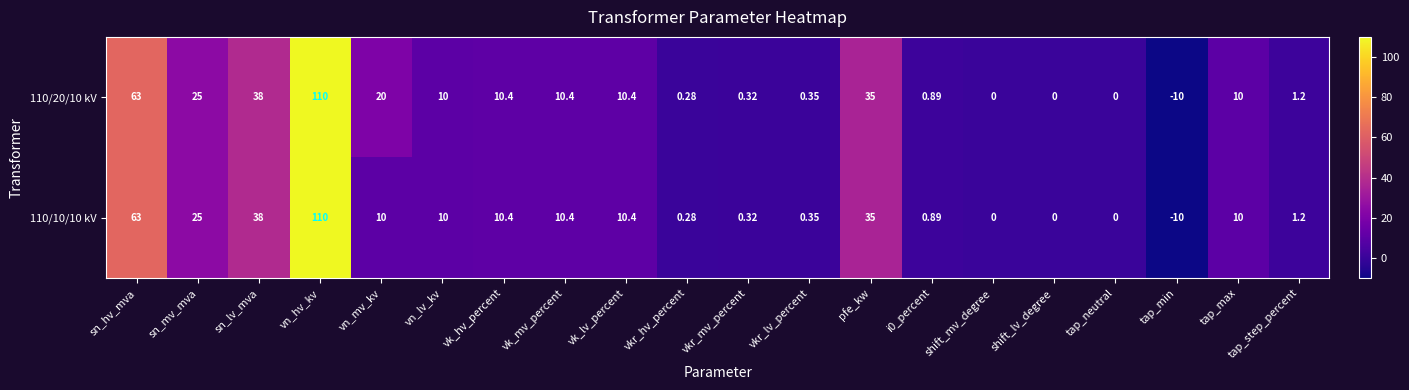

At which label is 110/10/10 kV closest to 50?

sn_lv_mva